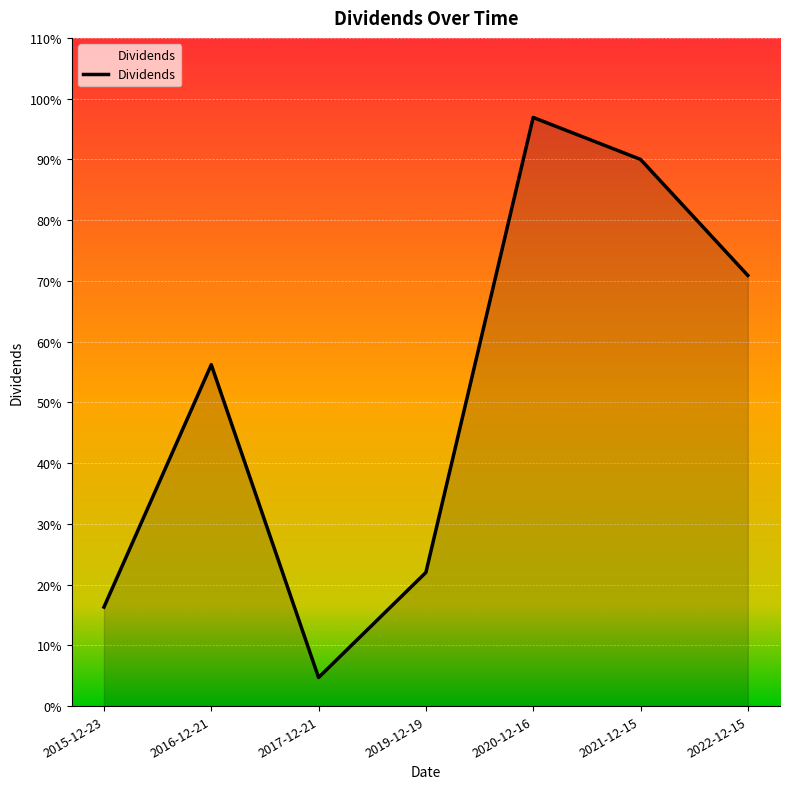

Does the chart have visible grid lines?

Yes